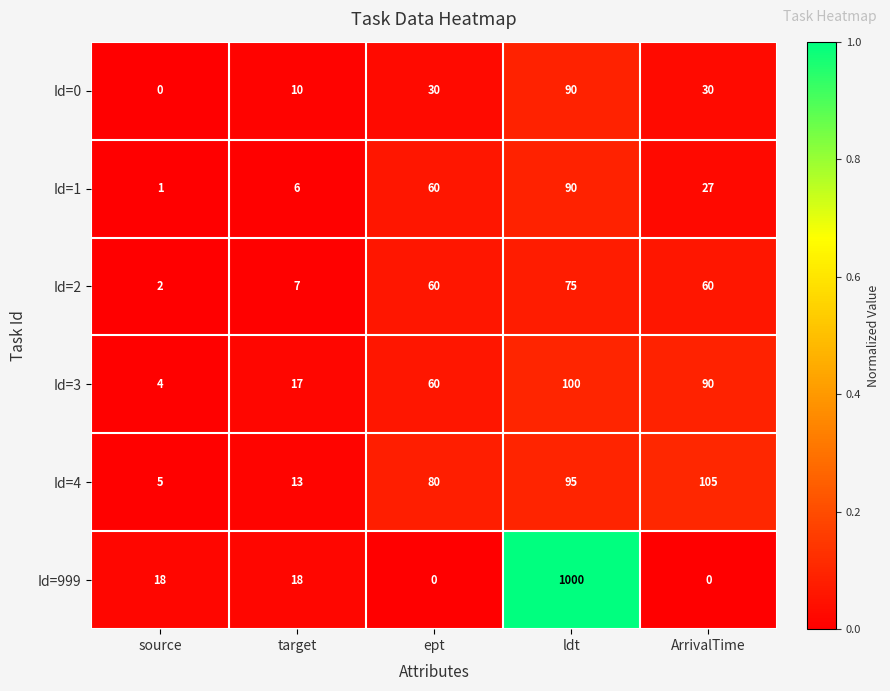

What is the approximate value of Id=3 at ept, to the nearest 5?

60